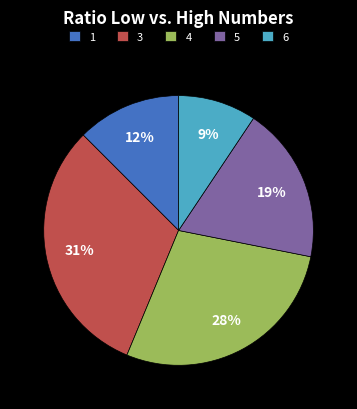

Does any single category account for the majority?

No